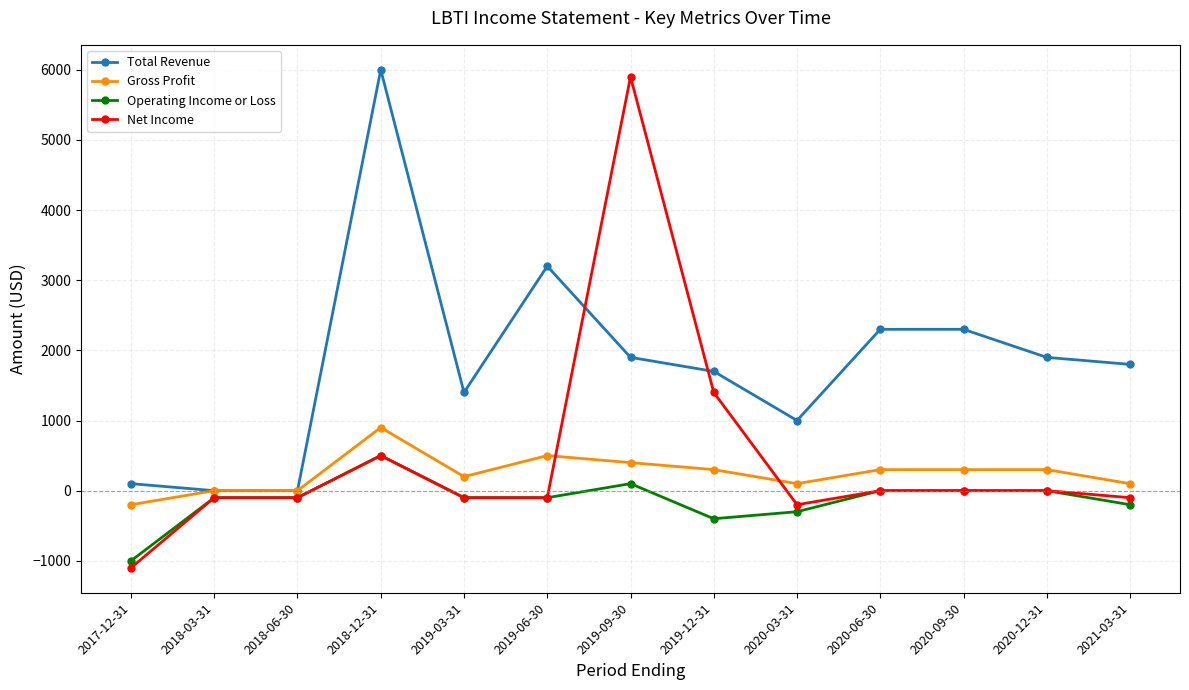

Between 2019-03-31 and 2020-09-30, which series saw the biggest shift?

Total Revenue